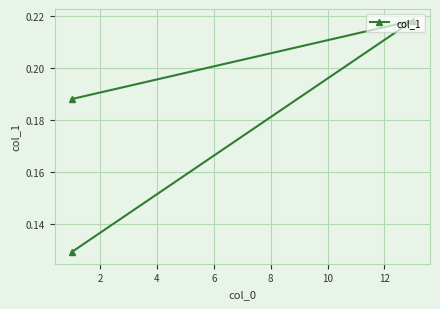

What is the value of the 3rd point from the left?

0.1